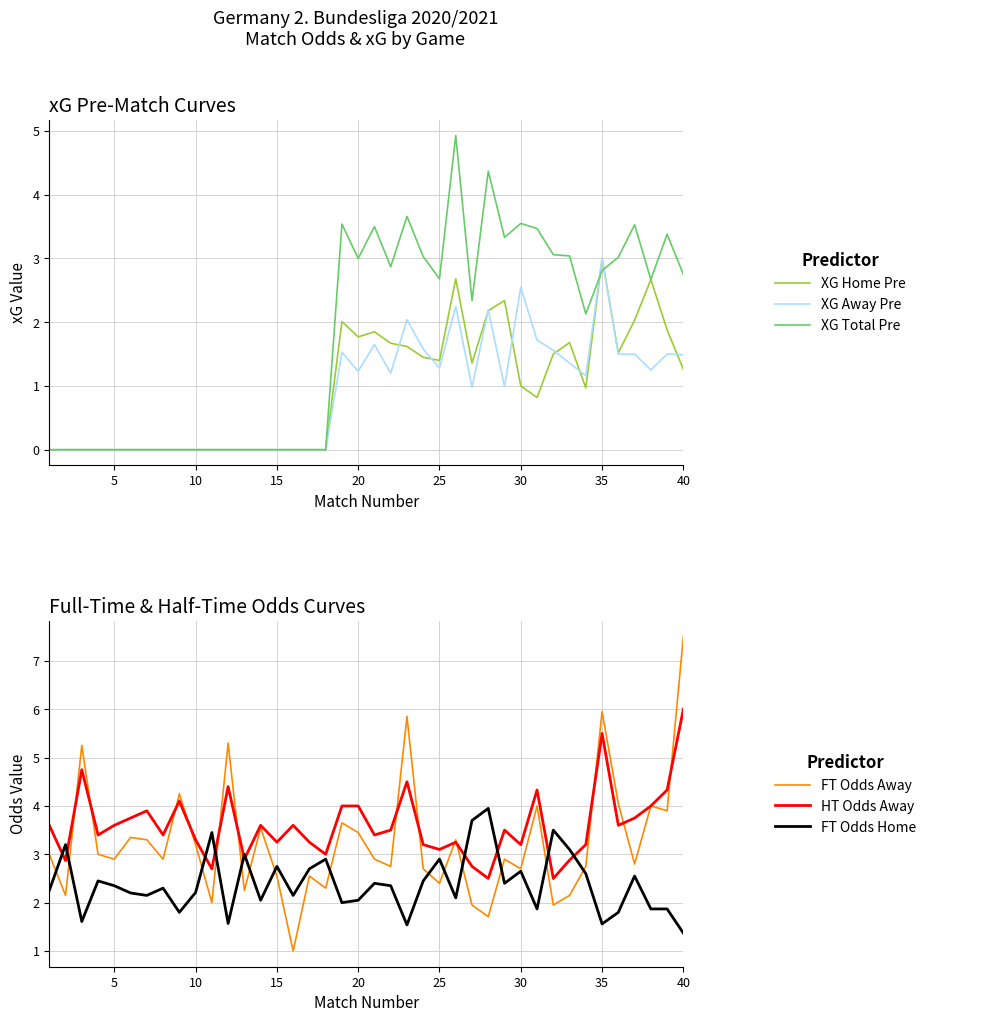

Reading left to right, list all the values displayed in this chart.

XG Home Pre: 0.0	0.0	0.0	0.0	0.0	0.0	0.0	0.0	0.0	0.0	0.0	0.0	0.0	0.0	0.0	0.0	0.0	0.0	2.0	1.8	1.9	1.7	1.6	1.4	1.4	2.7	1.4	2.2	2.3	1.0	0.8	1.5	1.7	1.0	3.0	1.5	2.0	2.7	1.9	1.3
XG Away Pre: 0.0	0.0	0.0	0.0	0.0	0.0	0.0	0.0	0.0	0.0	0.0	0.0	0.0	0.0	0.0	0.0	0.0	0.0	1.5	1.2	1.6	1.2	2.0	1.6	1.3	2.2	1.0	2.2	1.0	2.5	1.7	1.6	1.4	1.2	3.0	1.5	1.5	1.2	1.5	1.5
XG Total Pre: 0.0	0.0	0.0	0.0	0.0	0.0	0.0	0.0	0.0	0.0	0.0	0.0	0.0	0.0	0.0	0.0	0.0	0.0	3.5	3.0	3.5	2.9	3.7	3.0	2.7	4.9	2.3	4.4	3.3	3.5	3.5	3.1	3.0	2.1	2.8	3.0	3.5	2.7	3.4	2.8
FT Odds Away: 3.0	2.1	5.2	3.0	2.9	3.4	3.3	2.9	4.2	3.2	2.0	5.3	2.2	3.5	2.5	1.0	2.5	2.3	3.6	3.5	2.9	2.8	5.8	2.7	2.4	3.3	1.9	1.7	2.9	2.7	4.0	1.9	2.1	2.8	6.0	4.0	2.8	4.0	3.9	7.5
HT Odds Away: 3.6	2.9	4.8	3.4	3.6	3.8	3.9	3.4	4.1	3.3	2.7	4.4	2.9	3.6	3.2	3.6	3.2	3.0	4.0	4.0	3.4	3.5	4.5	3.2	3.1	3.2	2.8	2.5	3.5	3.2	4.3	2.5	2.9	3.2	5.5	3.6	3.8	4.0	4.3	6.0
FT Odds Home: 2.2	3.2	1.6	2.5	2.4	2.2	2.1	2.3	1.8	2.2	3.5	1.6	3.0	2.0	2.8	2.1	2.7	2.9	2.0	2.0	2.4	2.4	1.5	2.5	2.9	2.1	3.7	4.0	2.4	2.6	1.9	3.5	3.1	2.6	1.6	1.8	2.5	1.9	1.9	1.4